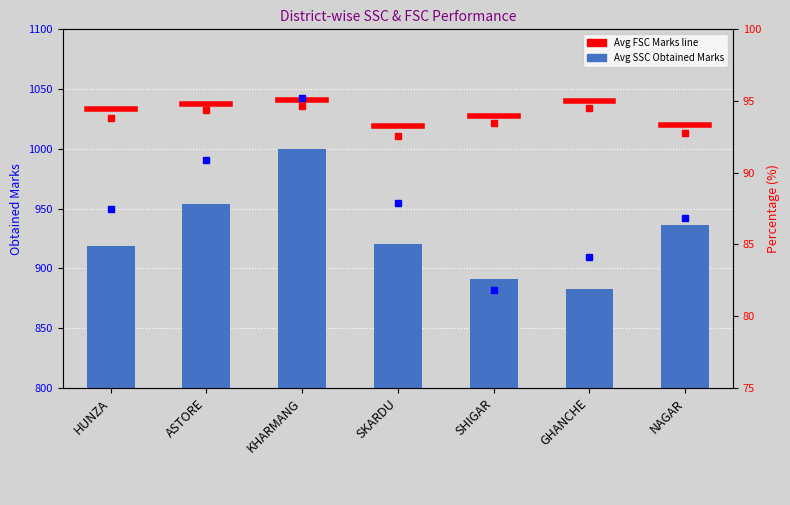

What is the difference between the FSC % values at KHARMANG and SKARDU?

2.1